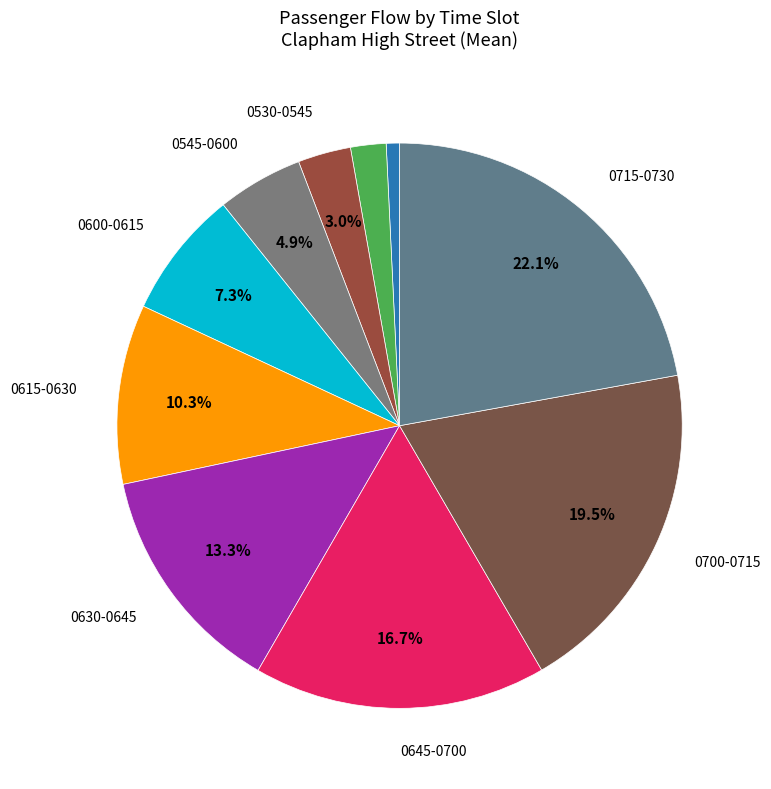

Is there a majority slice in this chart?

No